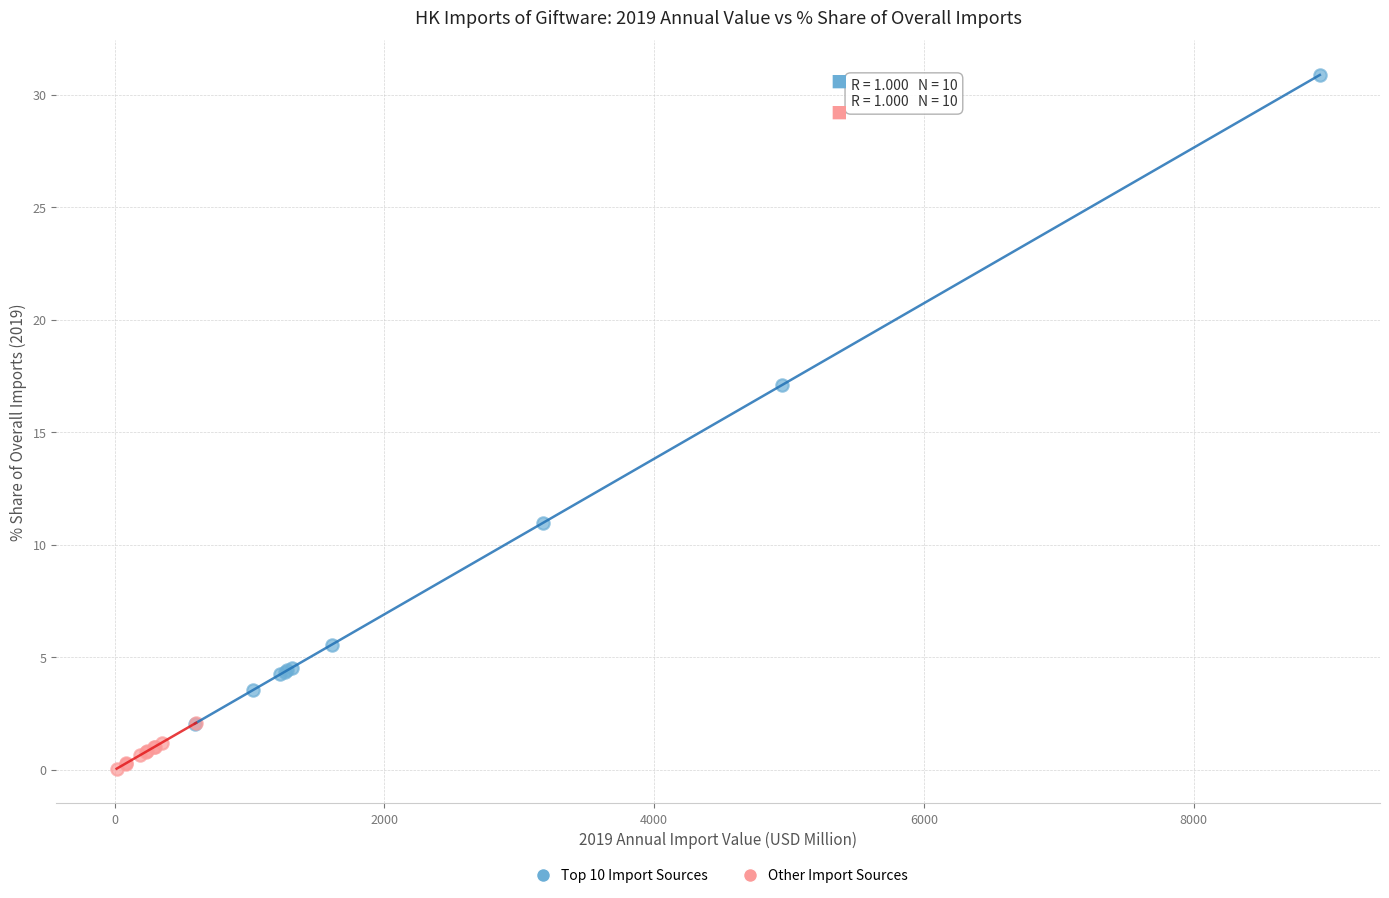

Which series has the widest spread of Y values?

Top 10 Import Sources